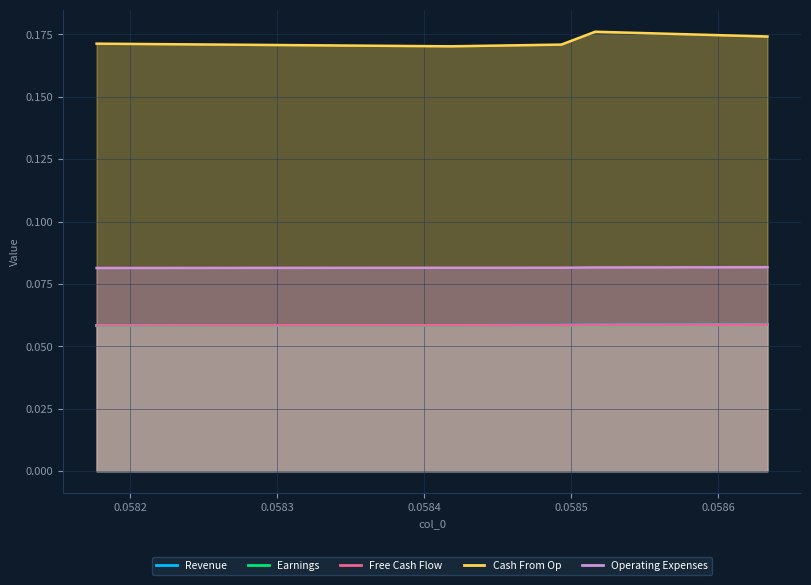

How many lines are shown in the chart?

5